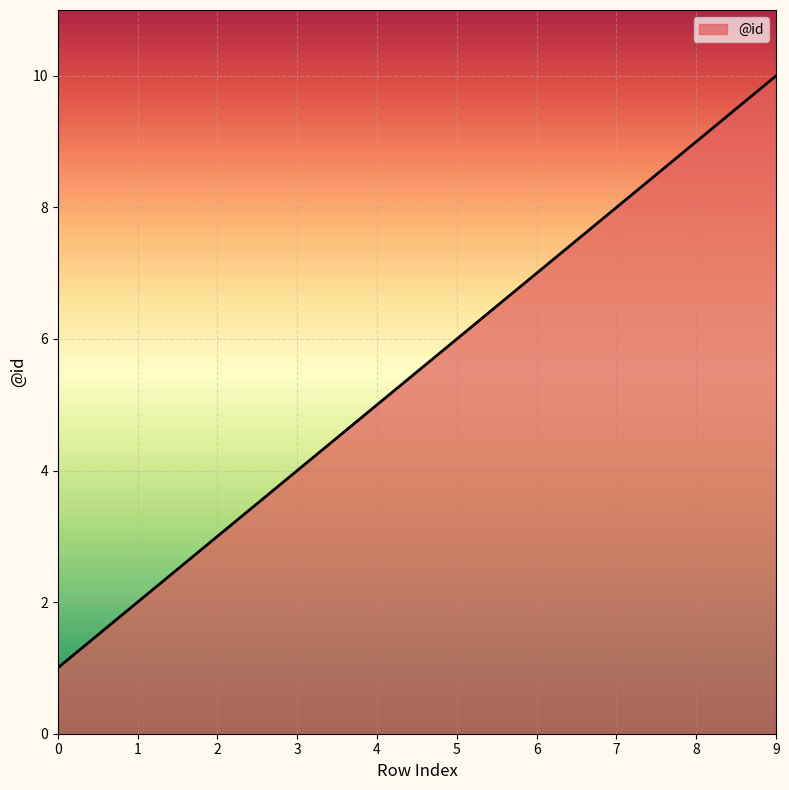

What is the change in value from 5 to 8?

+3